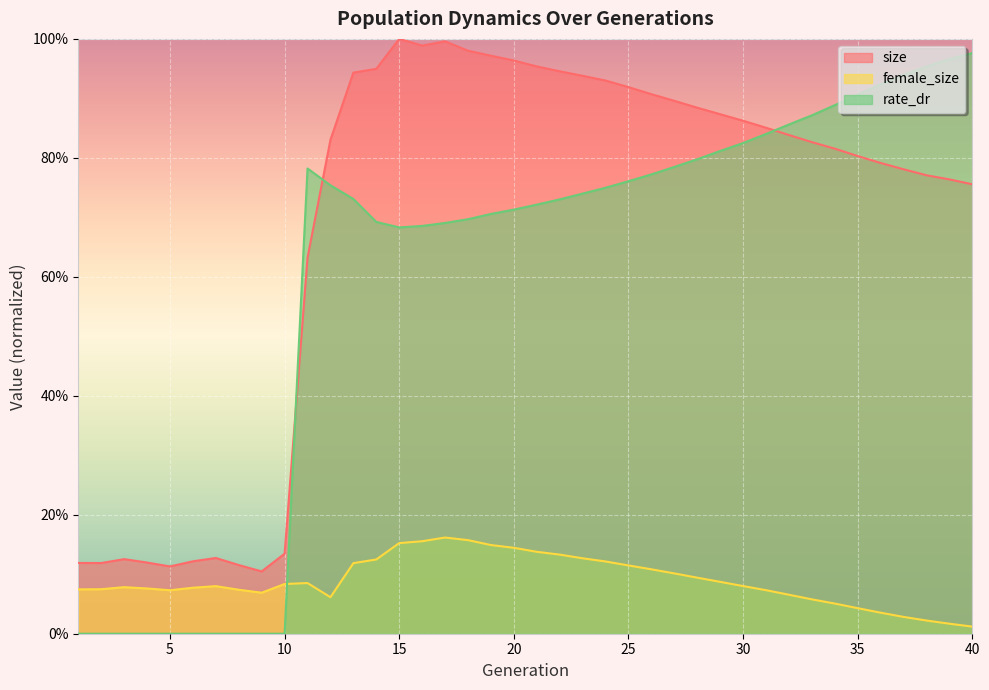

True or false: size has more than 0 interior local peaks.

True